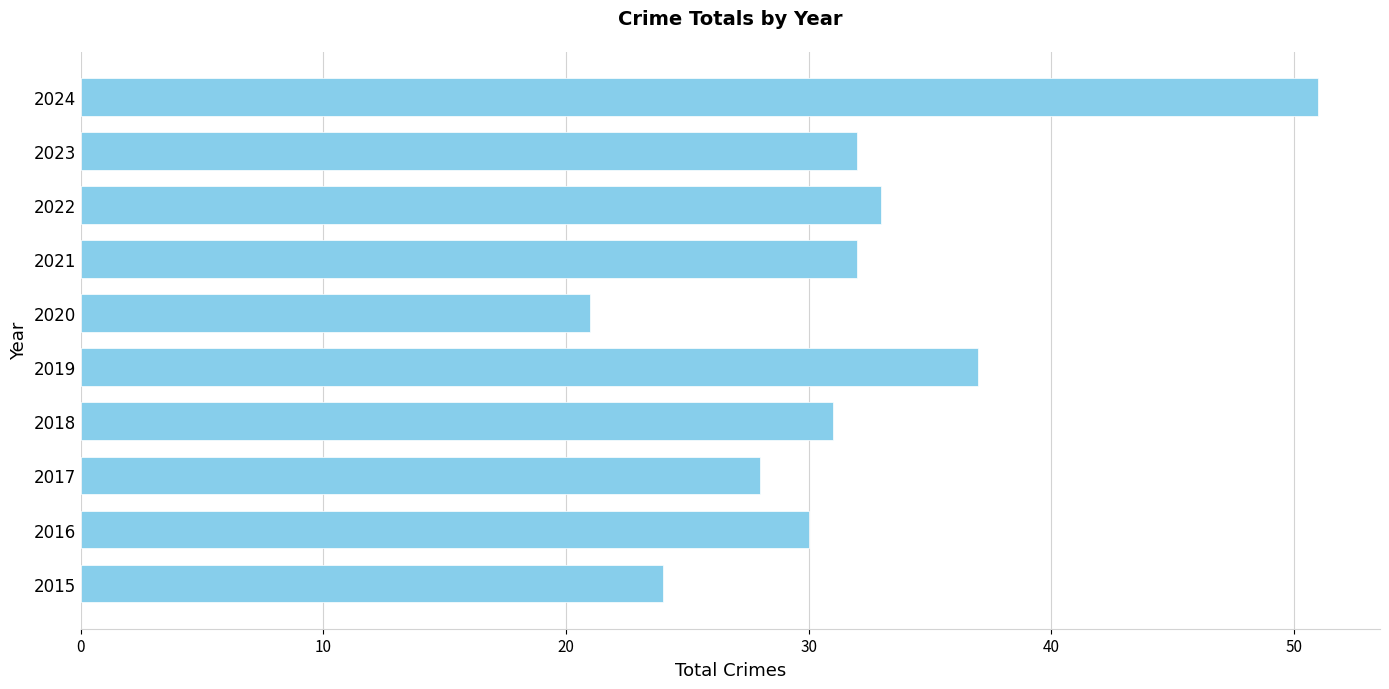

How many series are shown in this chart?

1